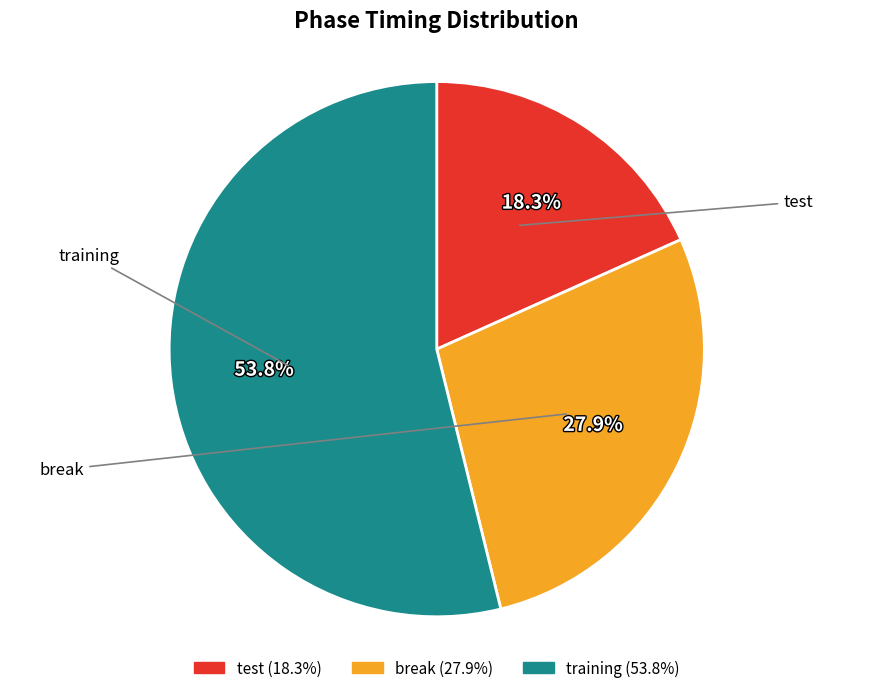

What percentage is the test slice, to the nearest percent?

18%